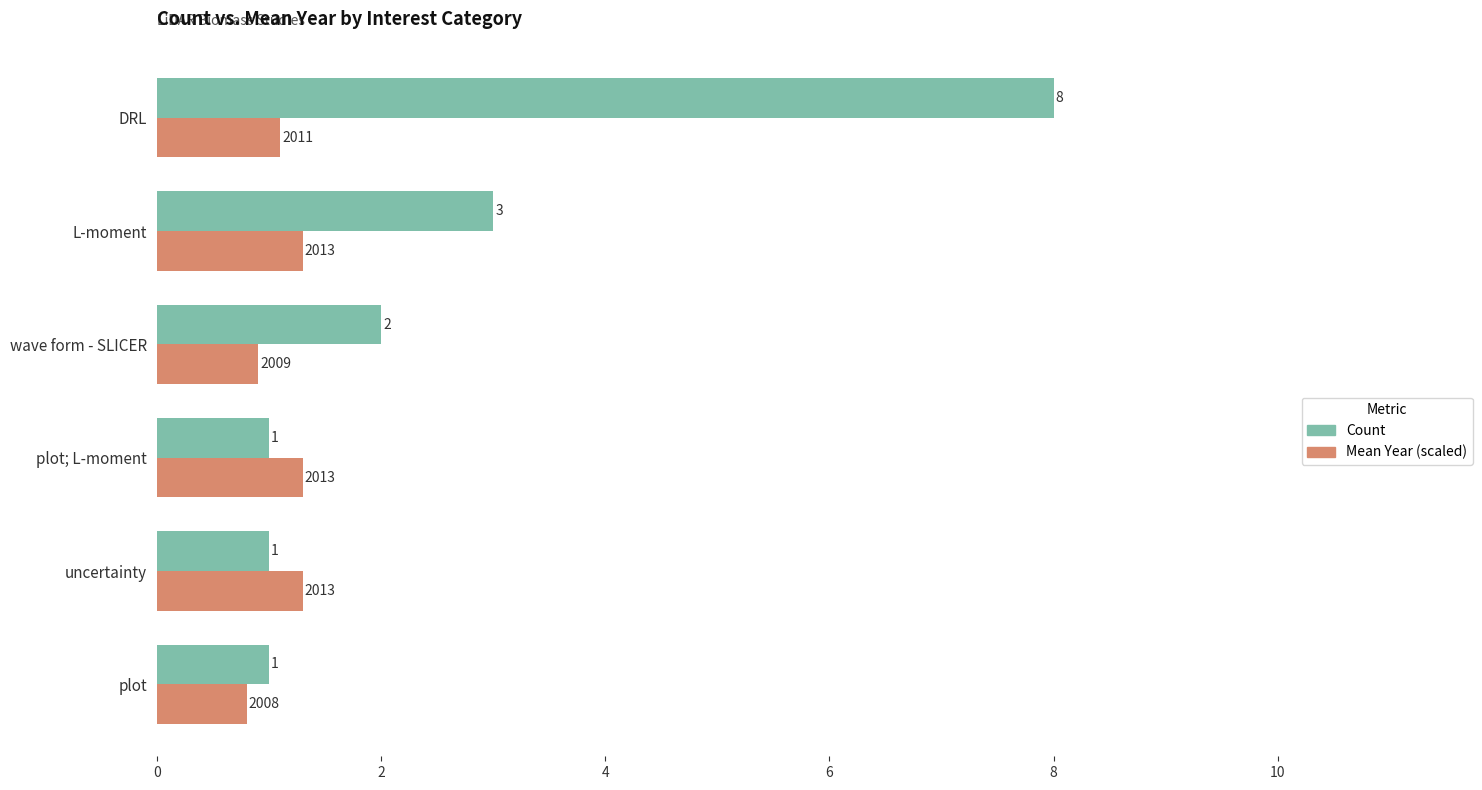

At which category is the sum across all series the highest?

DRL